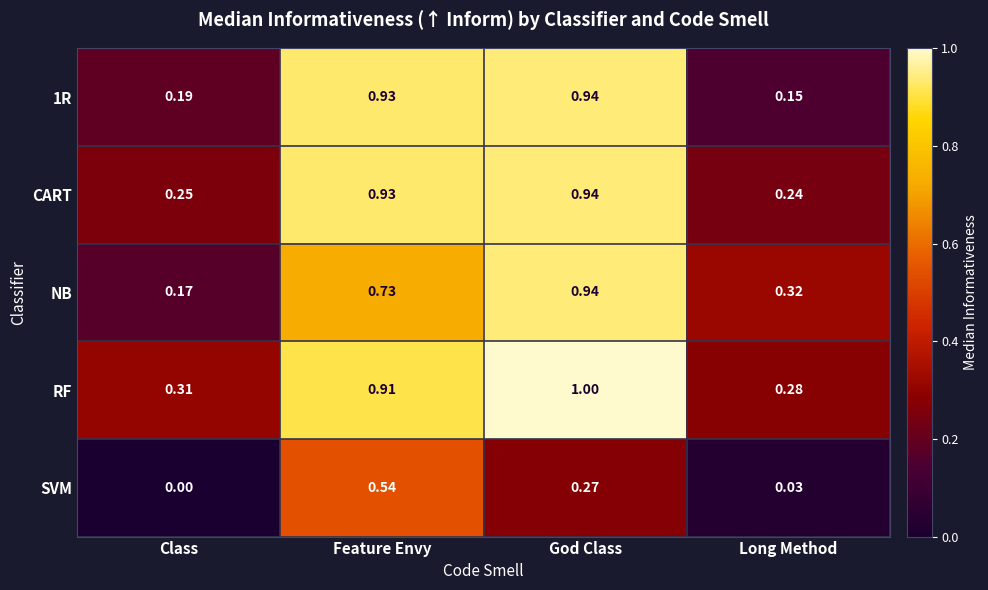

At which label does NB reach its minimum?

Class